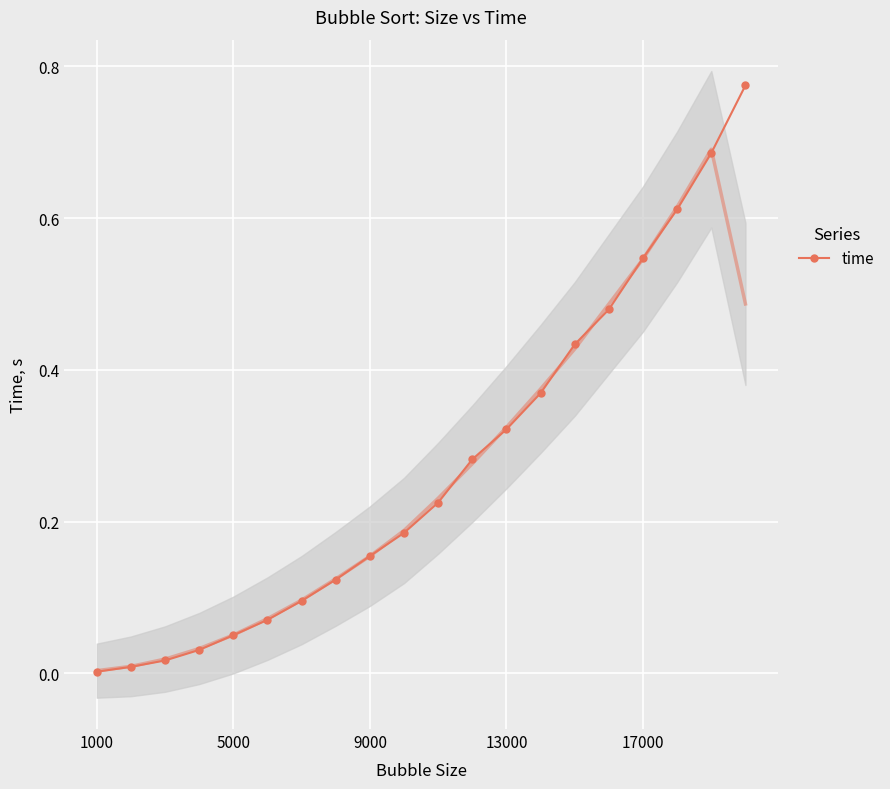

What is the average value?

0.3